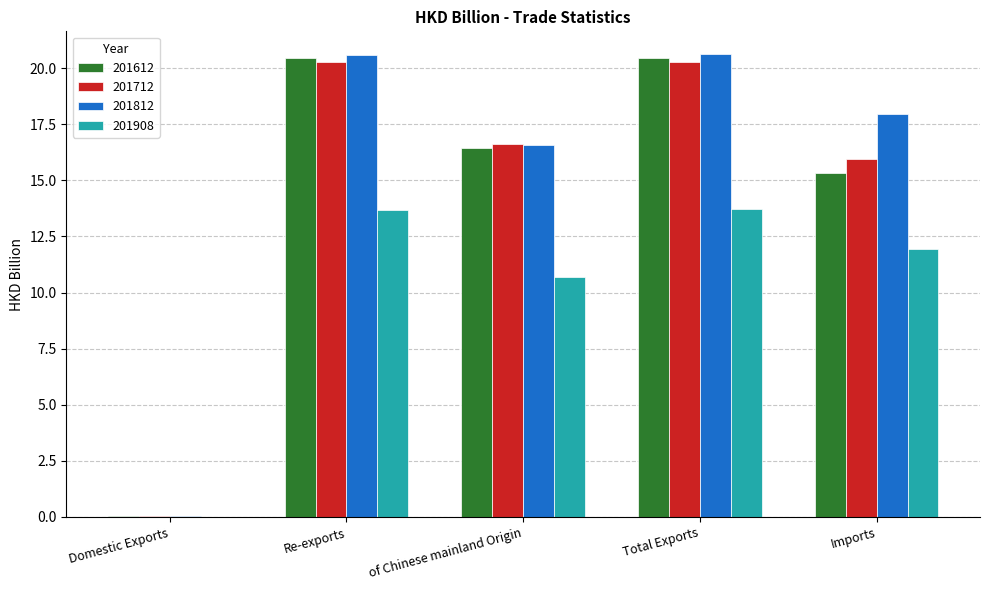

Which series has the widest spread of values?

201812